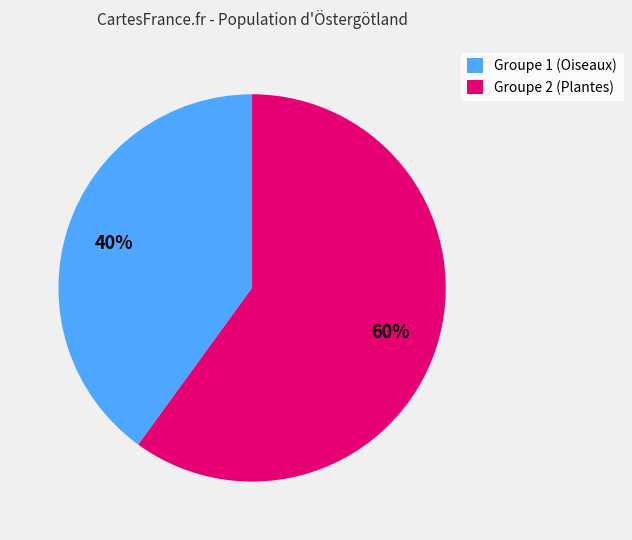

Is it true that Groupe 2 (Plantes) is 60% of the pie?

True